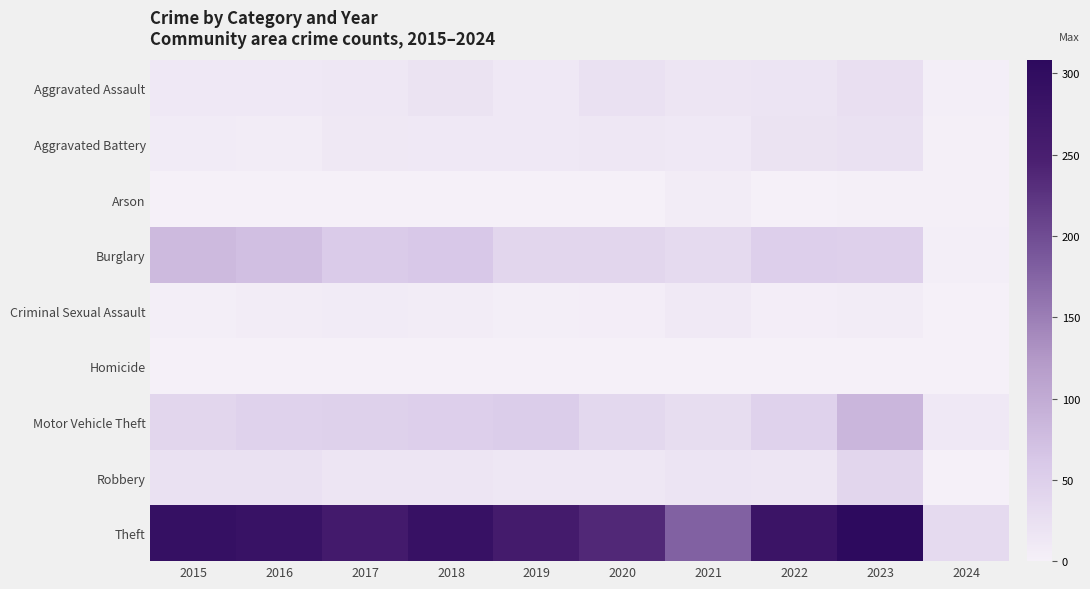

Reading left to right, what are all the values shown in this chart?

Aggravated Assault: 2015=11	2016=12	2017=14	2018=20	2019=12	2020=23	2021=18	2022=19	2023=26	2024=3
Aggravated Battery: 2015=8	2016=6	2017=13	2018=11	2019=12	2020=14	2021=12	2022=20	2023=23	2024=2
Arson: 2015=1	2016=0	2017=1	2018=0	2019=1	2020=0	2021=6	2022=0	2023=2	2024=2
Burglary: 2015=80	2016=73	2017=56	2018=62	2019=39	2020=40	2021=33	2022=50	2023=49	2024=3
Criminal Sexual Assault: 2015=3	2016=5	2017=8	2018=7	2019=3	2020=4	2021=10	2022=4	2023=7	2024=0
Homicide: 2015=1	2016=1	2017=1	2018=1	2019=0	2020=0	2021=1	2022=1	2023=0	2024=0
Motor Vehicle Theft: 2015=40	2016=45	2017=47	2018=50	2019=54	2020=37	2021=30	2022=45	2023=85	2024=11
Robbery: 2015=24	2016=24	2017=18	2018=17	2019=14	2020=14	2021=19	2022=18	2023=39	2024=1
Theft: 2015=290	2016=283	2017=261	2018=287	2019=259	2020=238	2021=179	2022=279	2023=308	2024=34